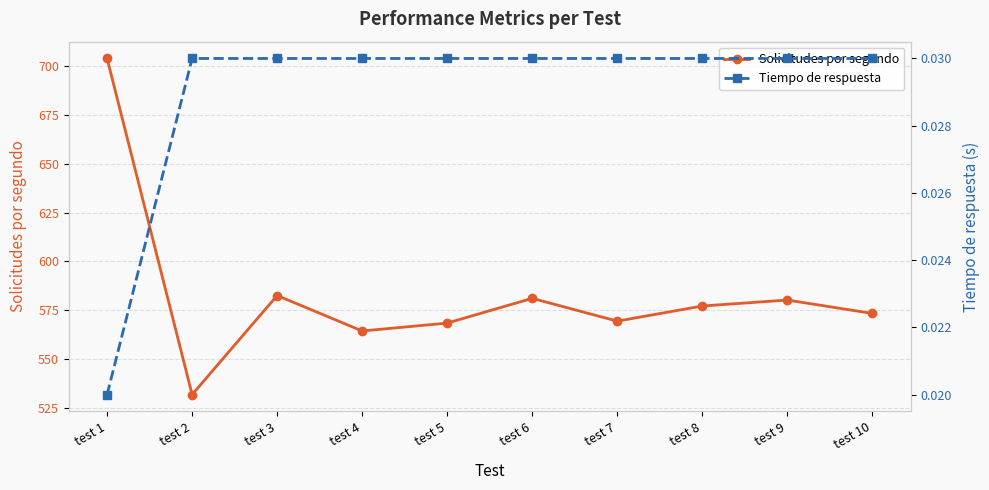

Which category has the highest value across all series?

test 1